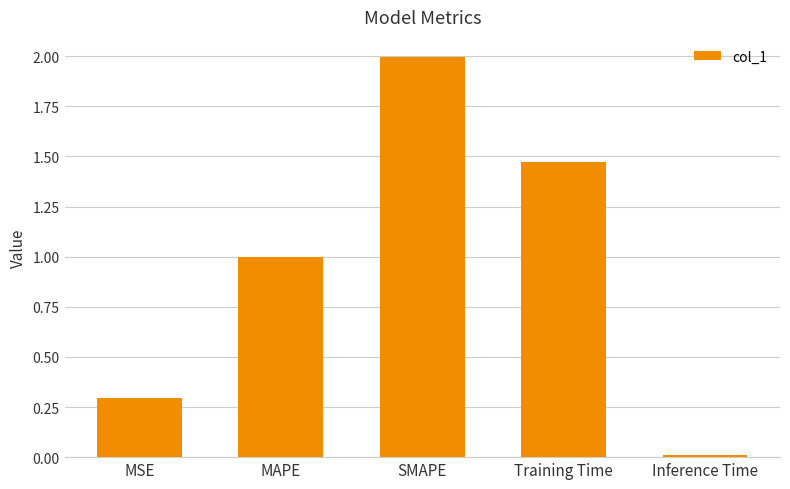

What is the average value?

1.0